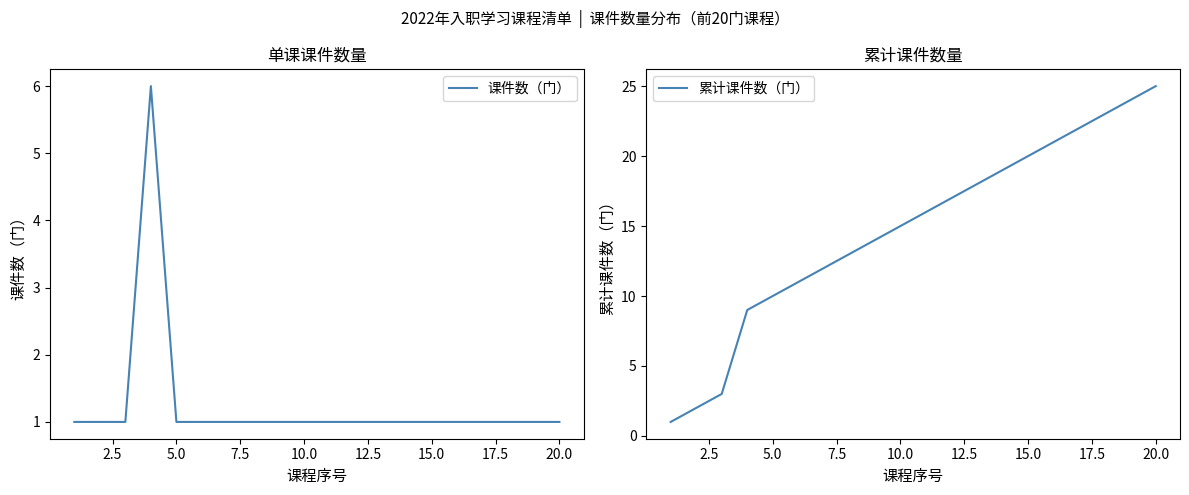

True or false: 累计课件数（门） and 课件数（门） intersect in this chart.

False